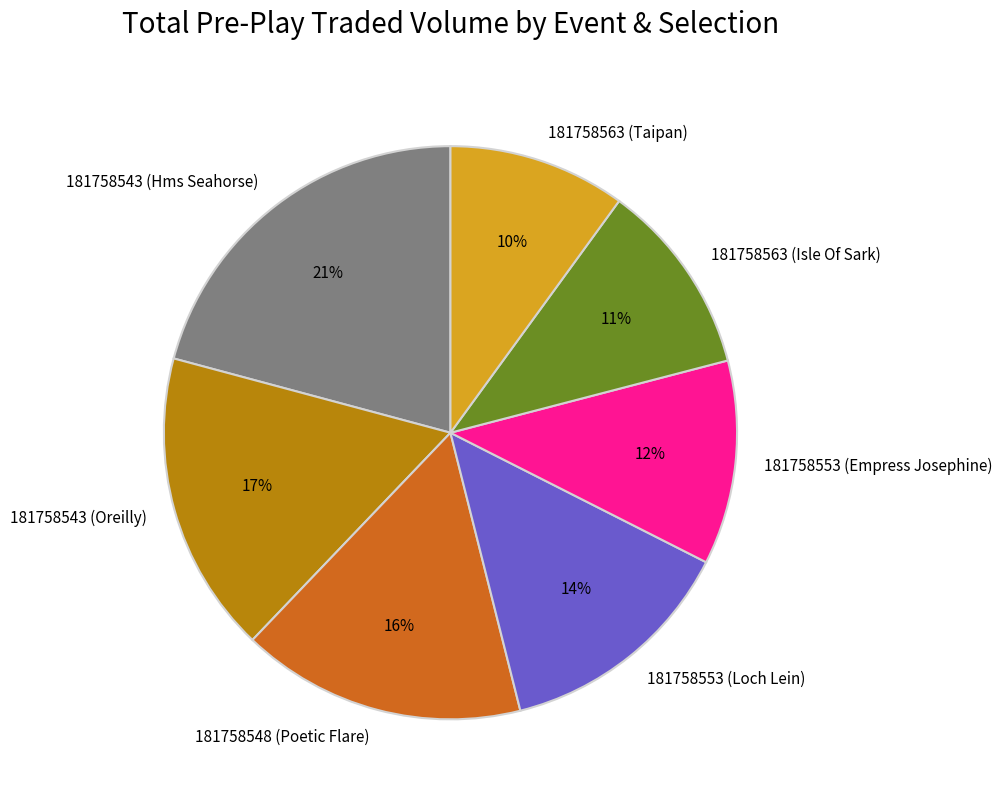

Approximately how many times larger is the value at 181758563 (Taipan) compared to 181758543 (Hms Seahorse)?

0.5